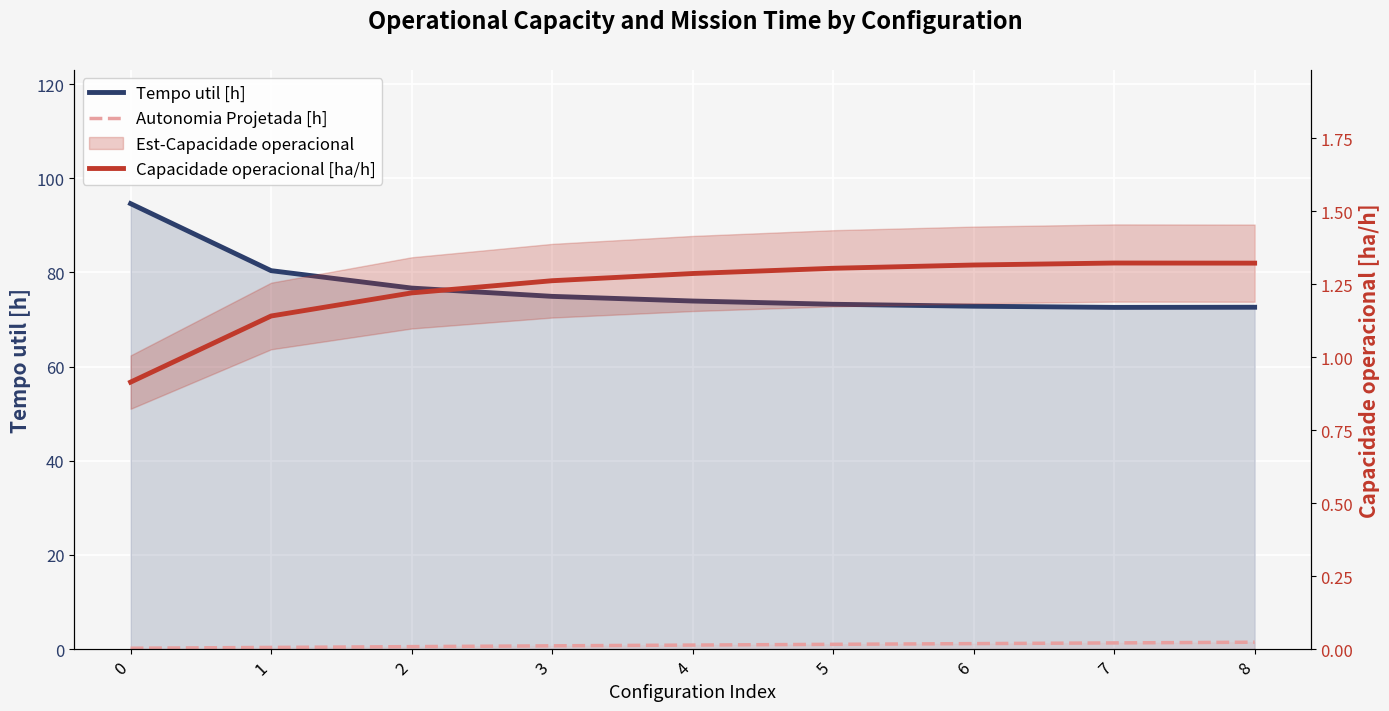

List the labels in order of Capacidade operacional [ha/h] value, smallest first.

0, 1, 2, 3, 4, 5, 6, 8, 7